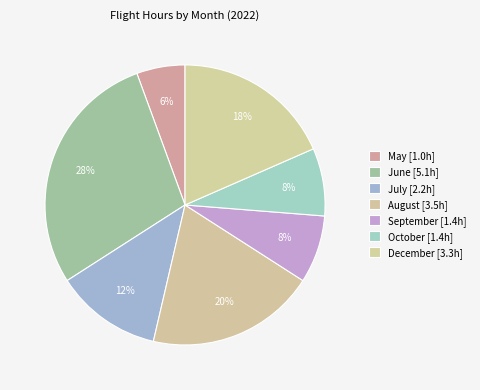

To the nearest percent, what is the average slice percentage?

14%